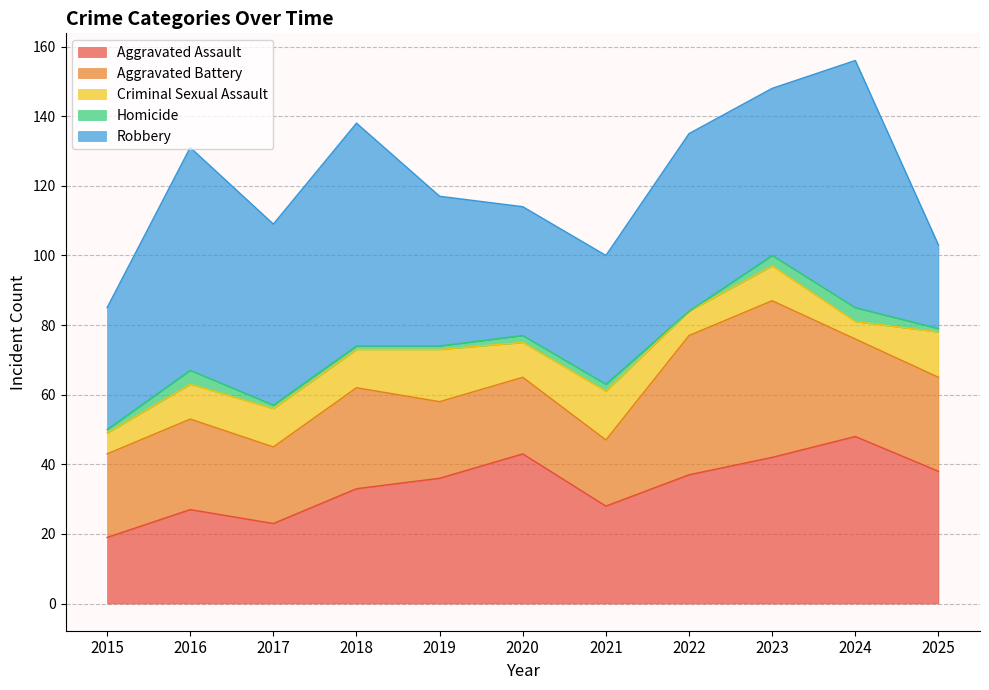

Which series changed the most between 2019 and 2021?

Aggravated Assault